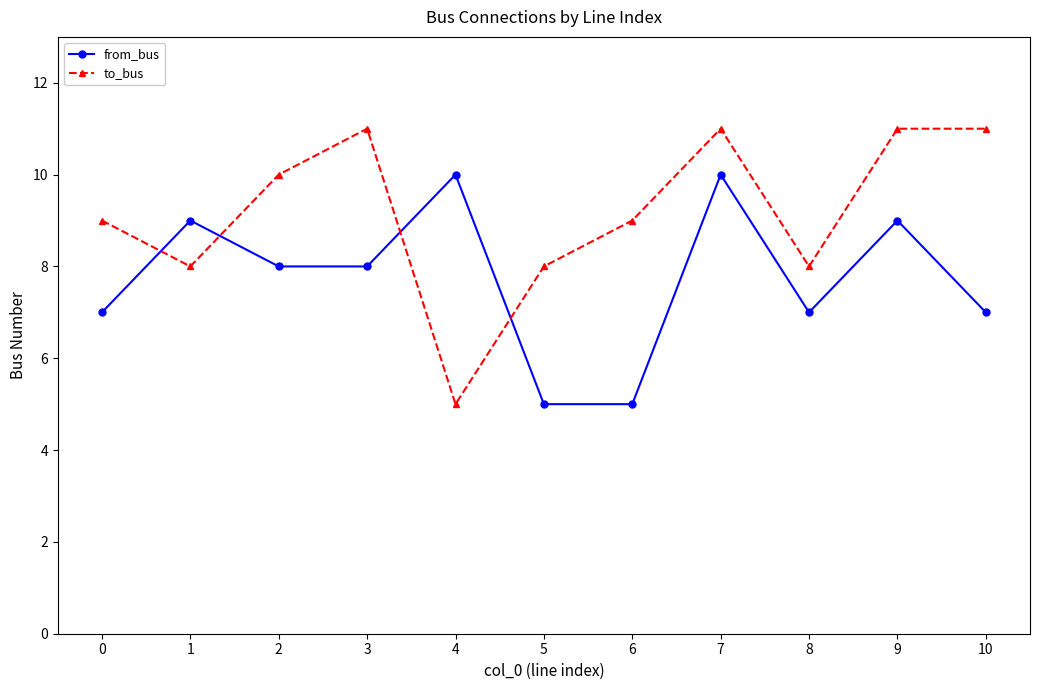

Which series has the largest range (max minus min)?

to_bus